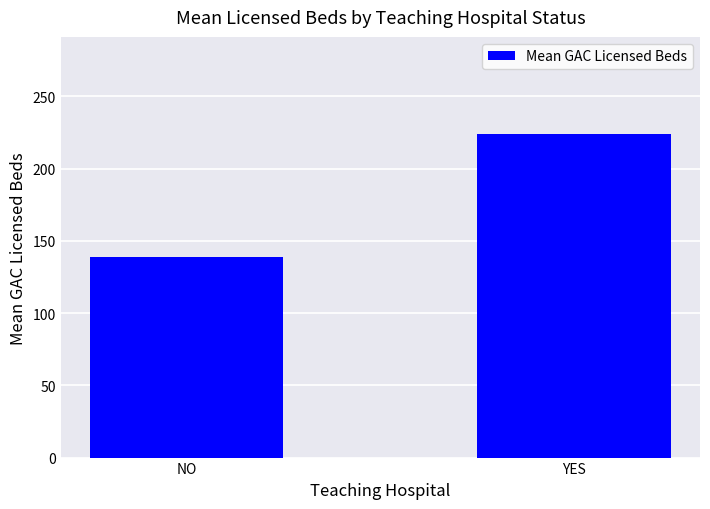

What is the value of the 2nd bar from the left?

224